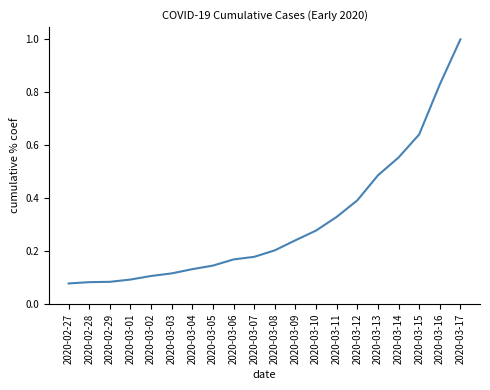

How many lines are shown in the chart?

1